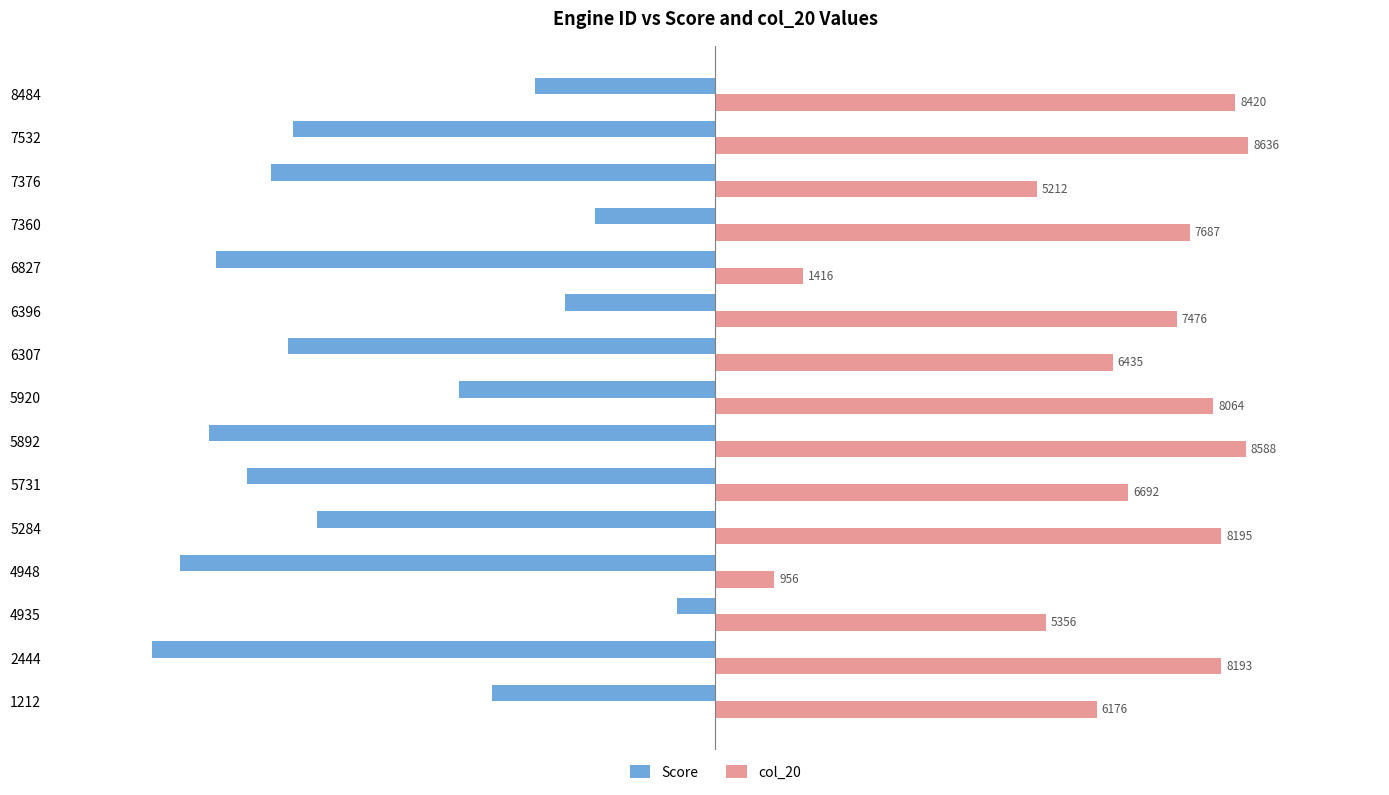

True or false: col_20 has a value of 8588 at 5892.

True